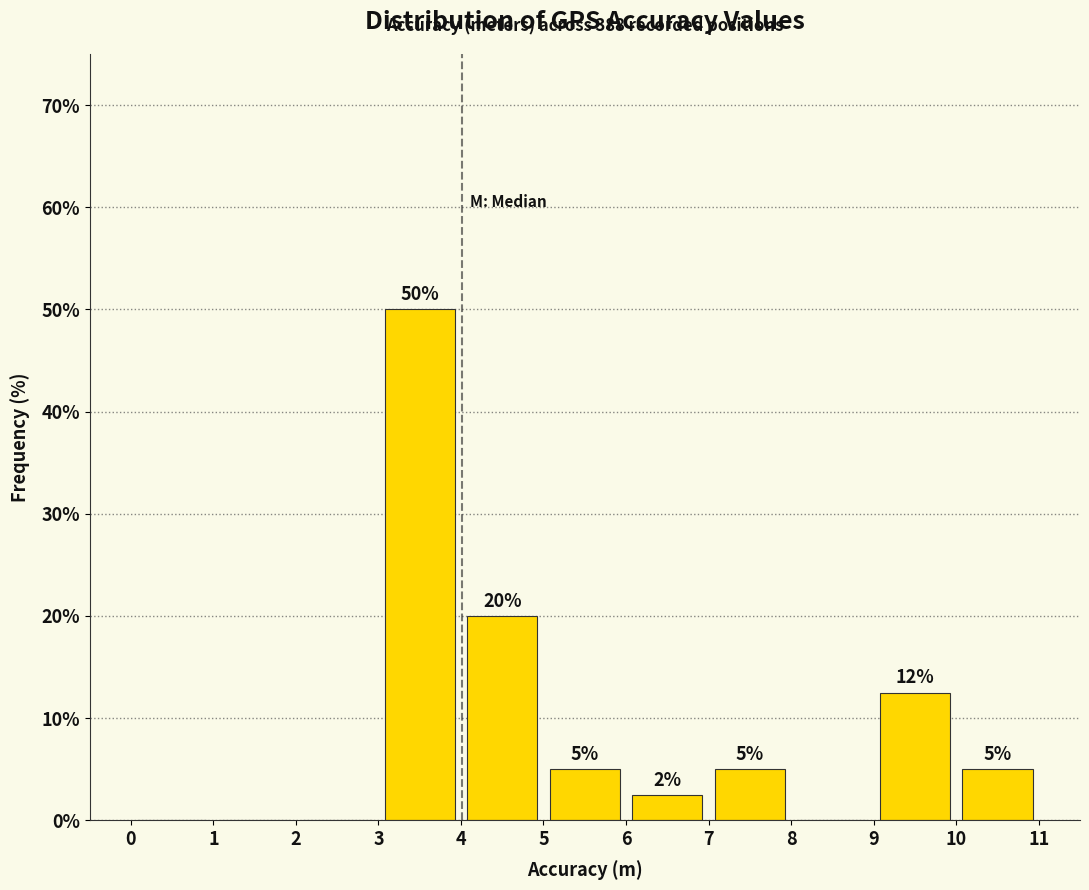

Over which range of the x-axis is the bar tallest?

3 to 4